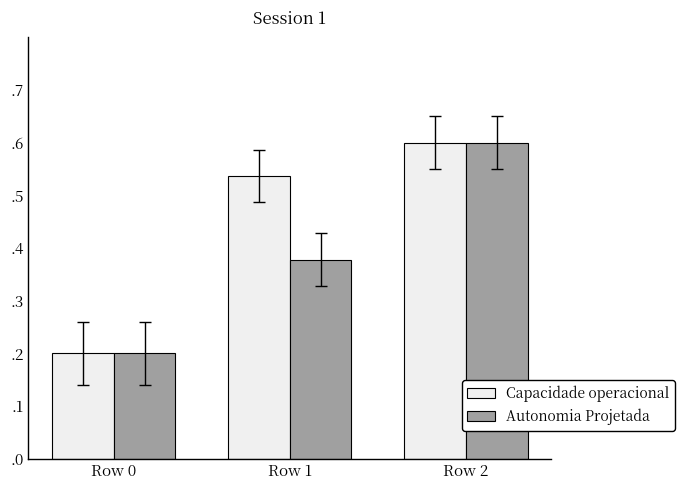

List the labels in order of Autonomia Projetada value, smallest first.

Row 0, Row 1, Row 2